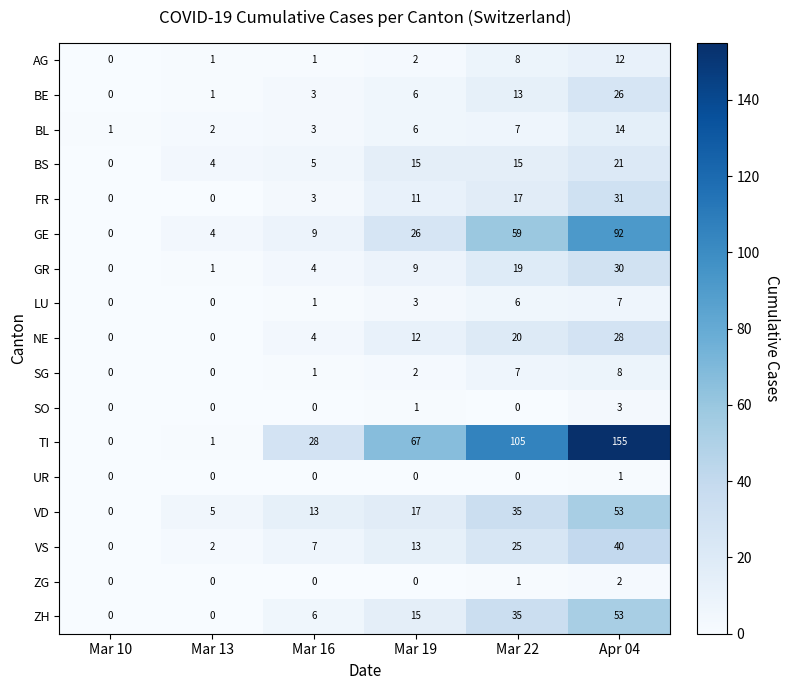

The value of SG at Mar 16 is 1. True or false?

True